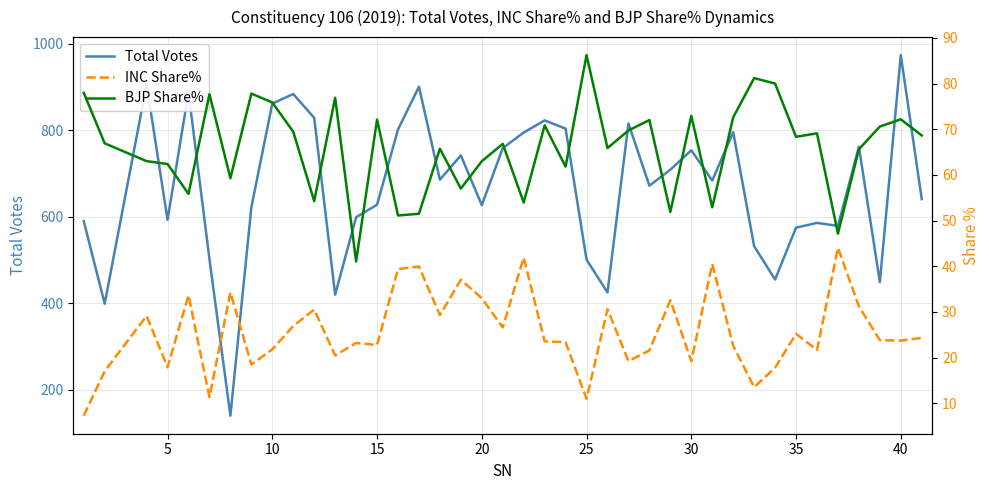

In Total Votes, how many points are lower than both neighbors (excluding endpoints)?

12